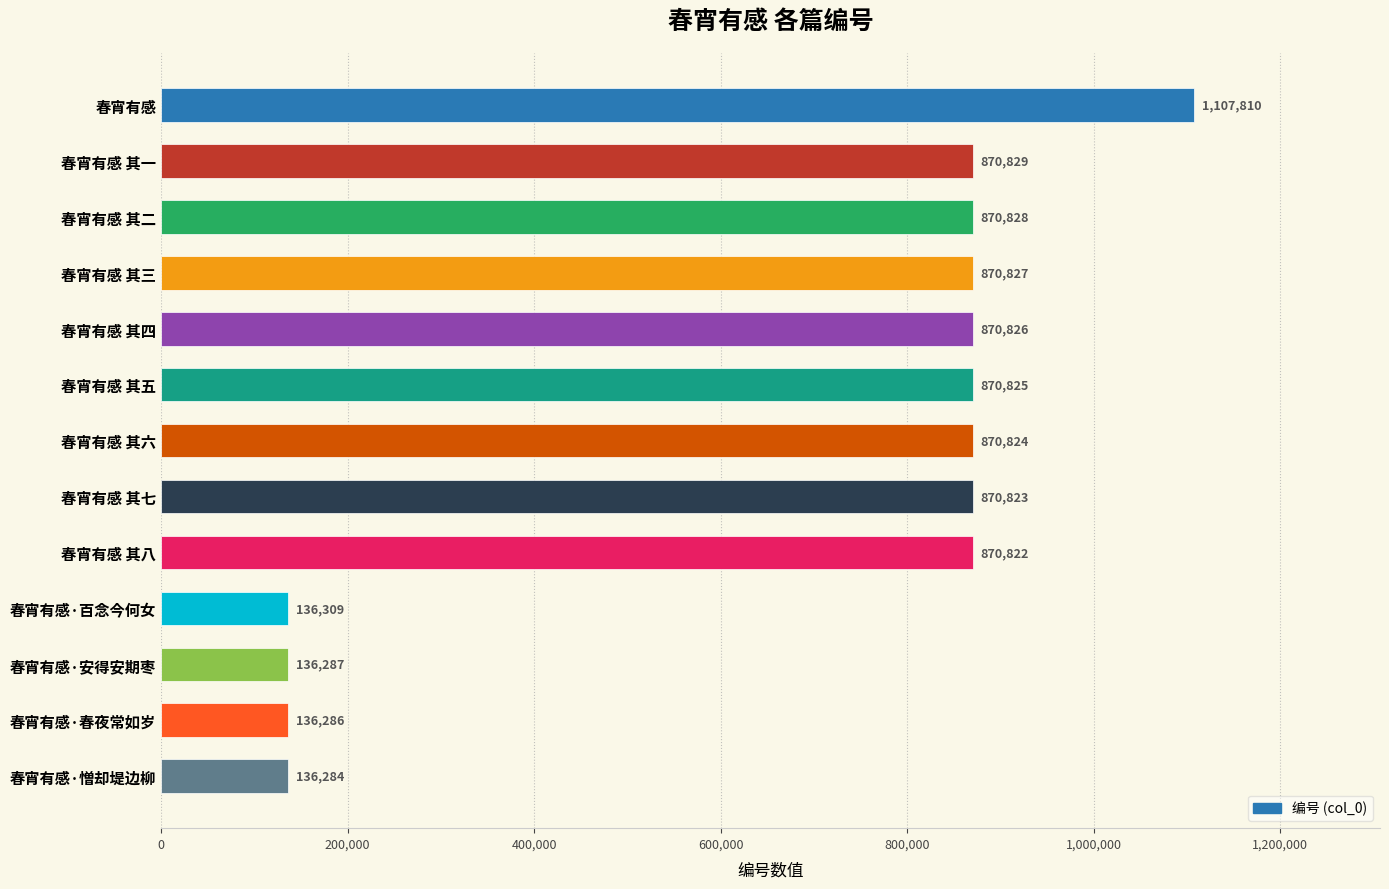

What position from the top is 春宵有感·安得安期枣?

11